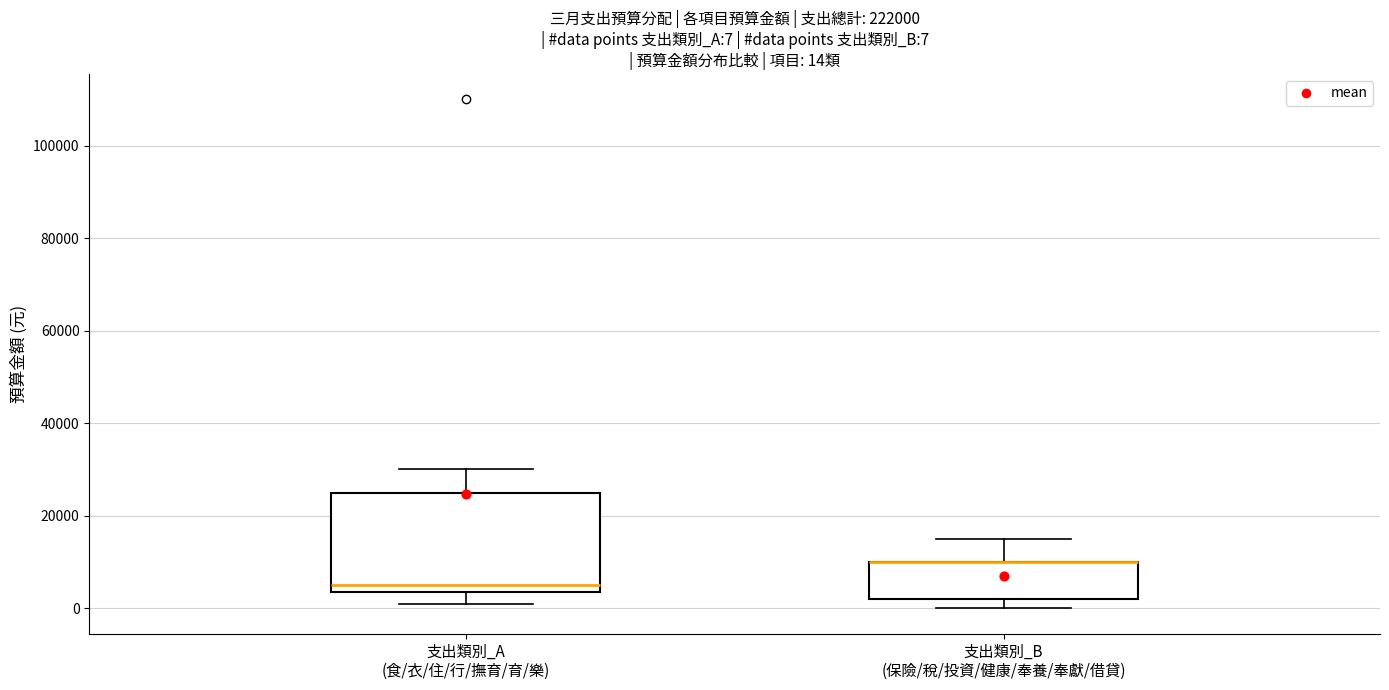

Which box is the tallest, from its lower edge to its upper edge?

支出類別_A (食/衣/住/行/撫育/育/樂)